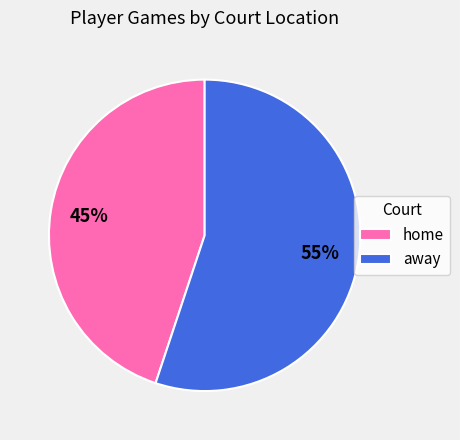

Does away represent more than half of the total?

Yes